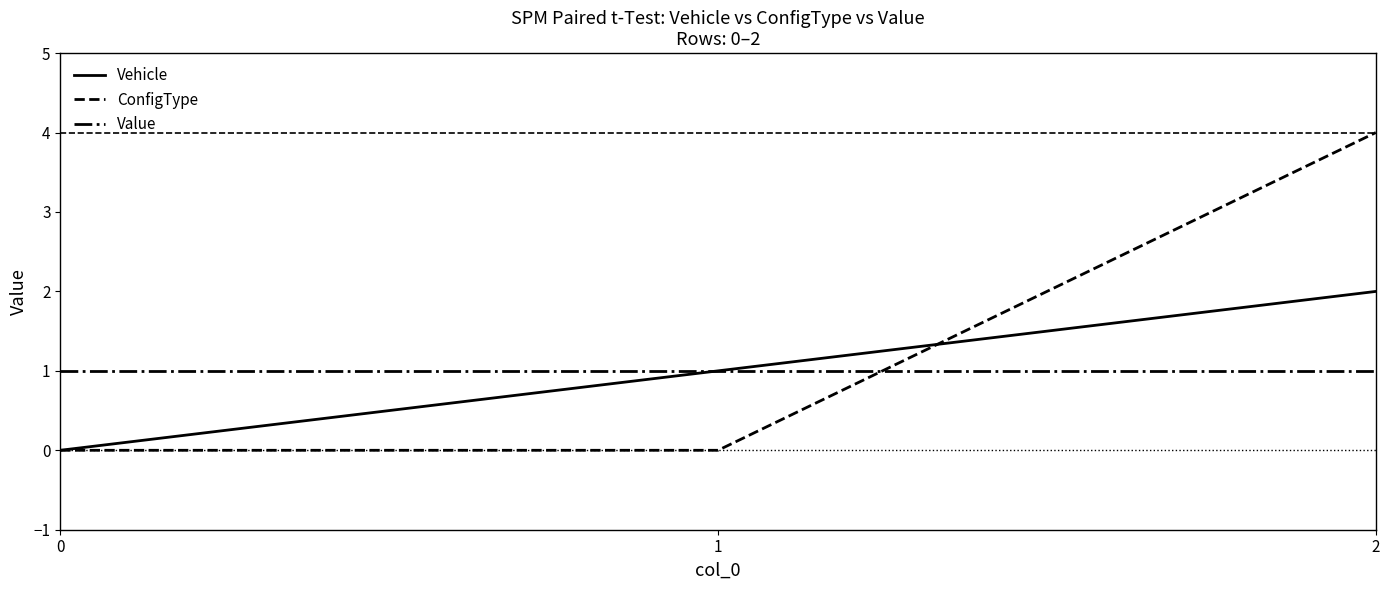

At which label does Vehicle first exceed 1?

2